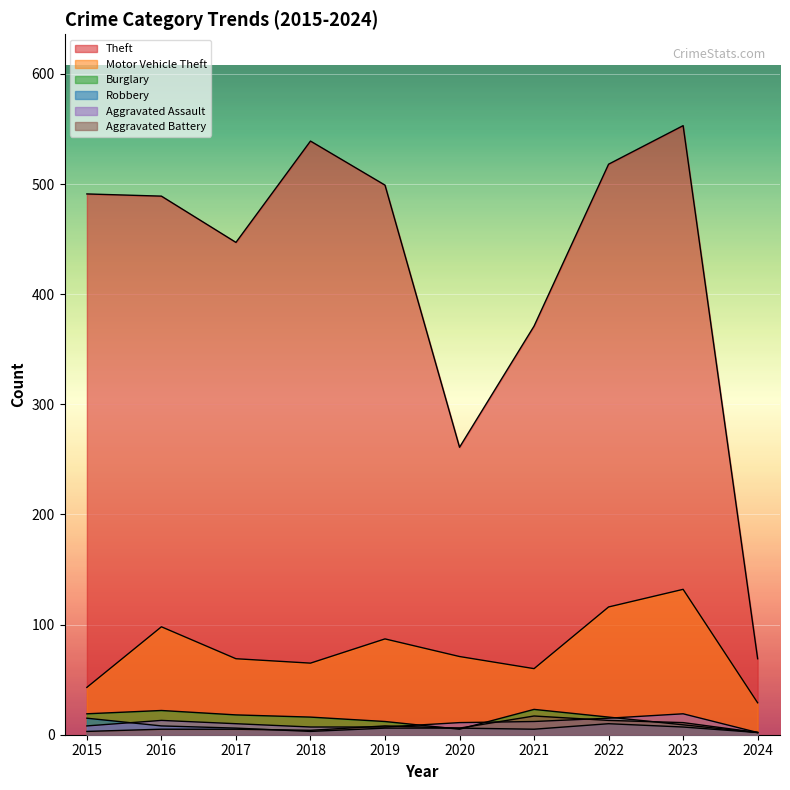

What is the spread (max minus min) of values at 2015?

488